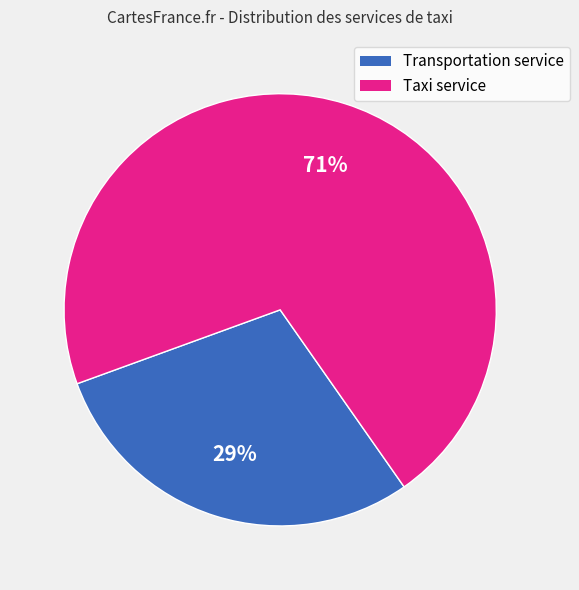

To the nearest percent, what is the difference between the largest and smallest slice percentages?

42%